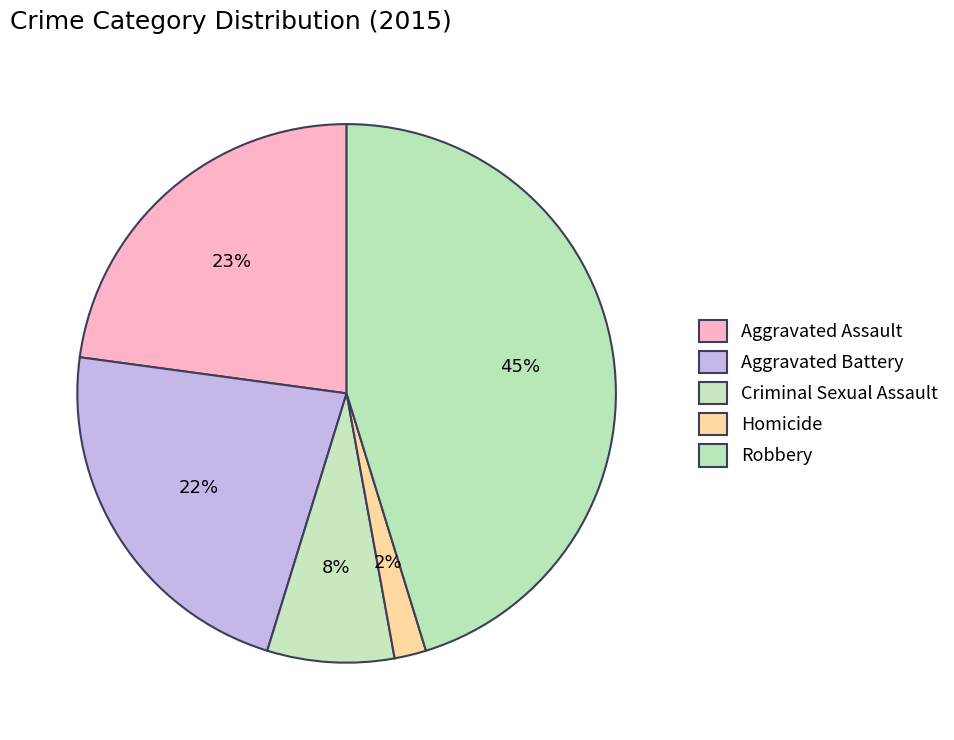

How many slices are in this pie chart?

5